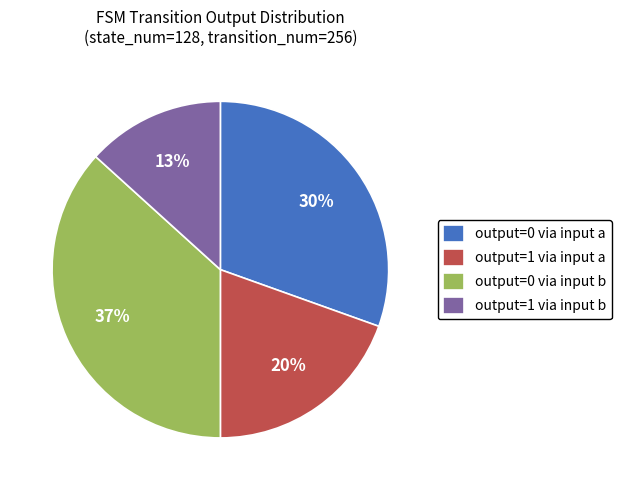

Is there a majority slice in this chart?

No